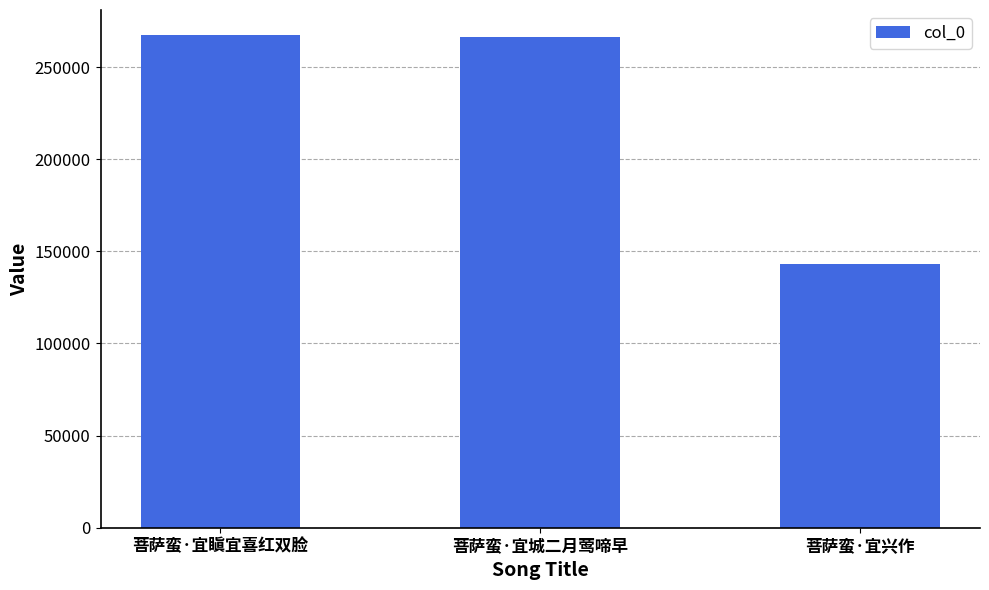

What is the minimum value shown in the chart?

143064